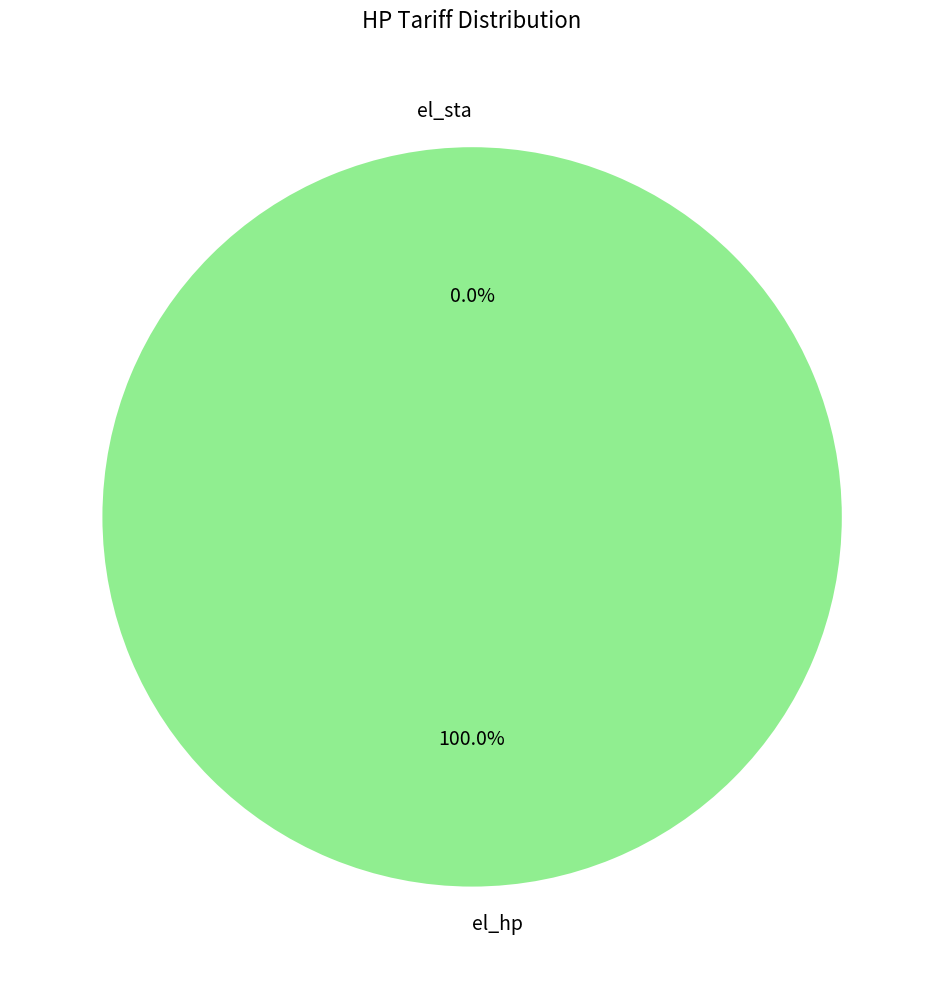

To the nearest percent, what is the difference between the largest and smallest slice percentages?

100%